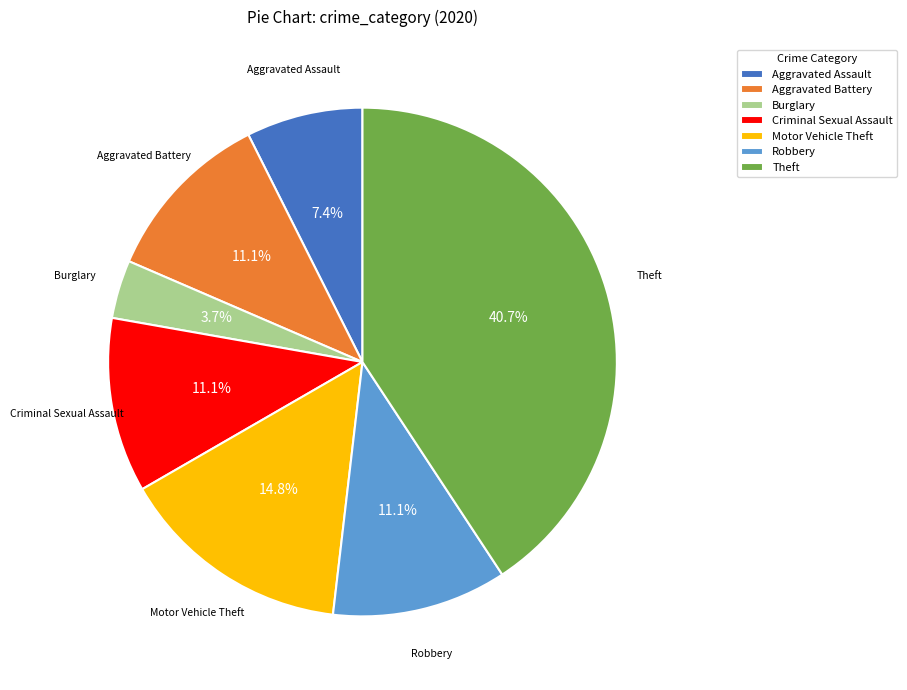

Which slice is the largest?

Theft